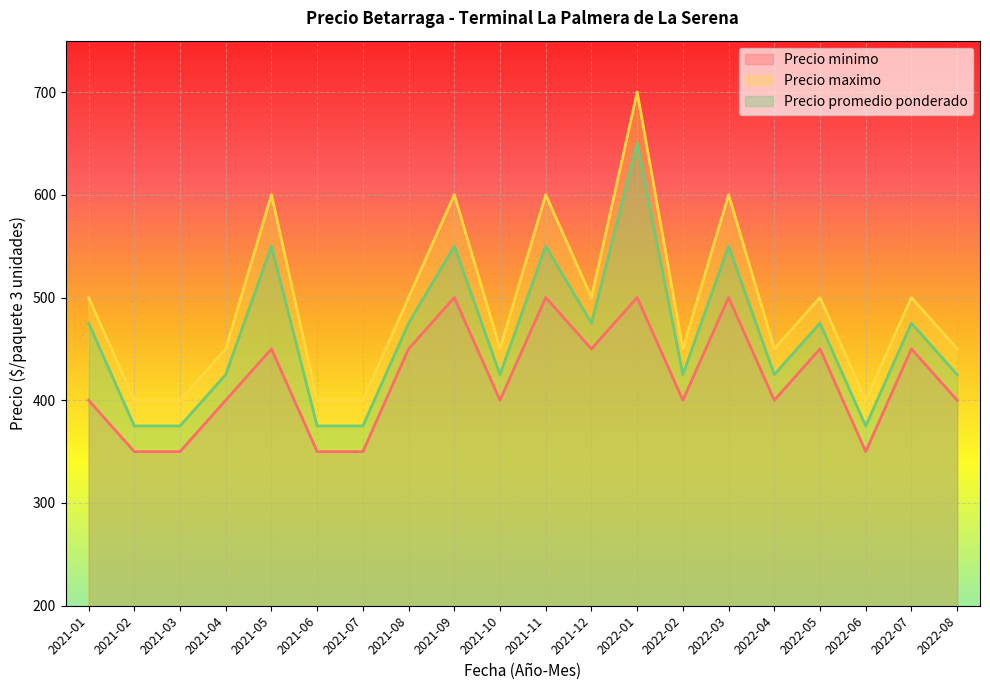

Between 2021-02 and 2022-02, which is larger?

2022-02